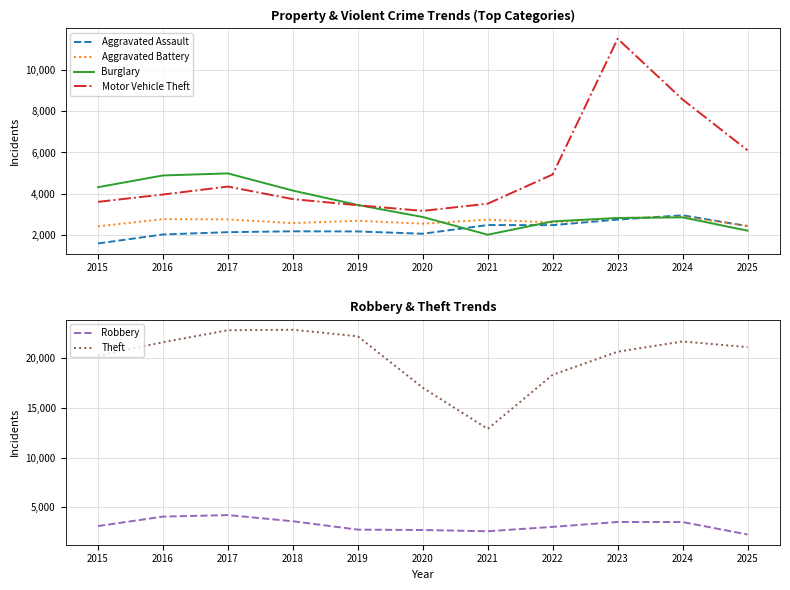

True or false: Motor Vehicle Theft has a value of 8227 at 2022.

False